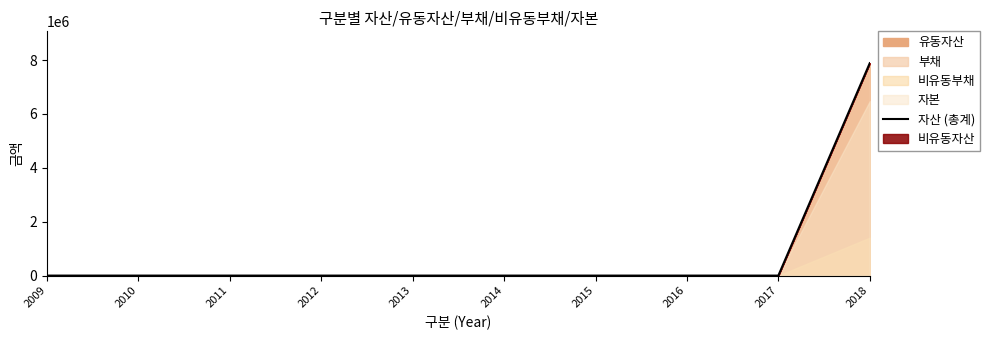

Rank the categories by value from lowest to highest.

2009, 2010, 2011, 2012, 2013, 2014, 2015, 2016, 2017, 2018